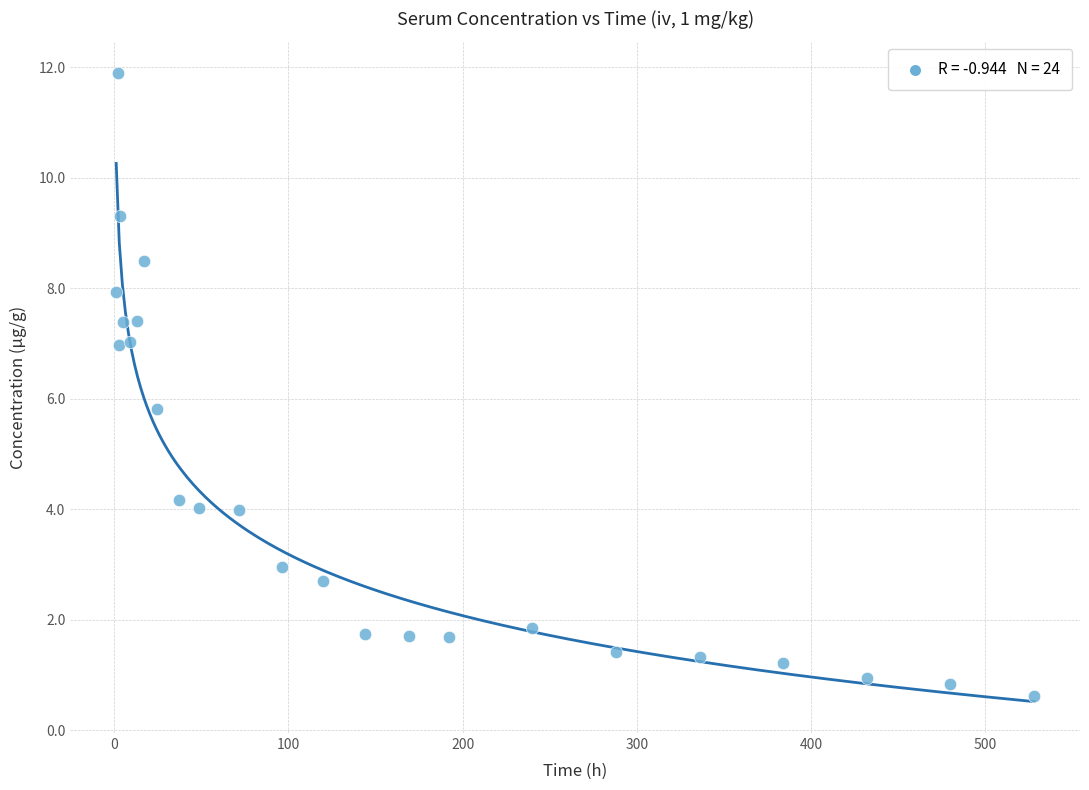

What Y value in the scatter plot is closest to 6?

5.8